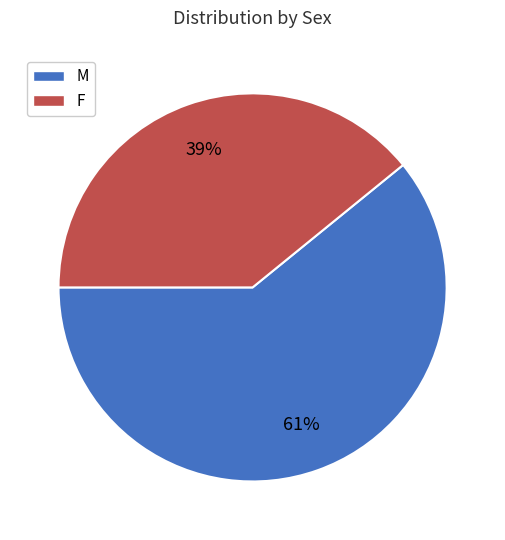

Which category has the biggest portion of the pie?

M